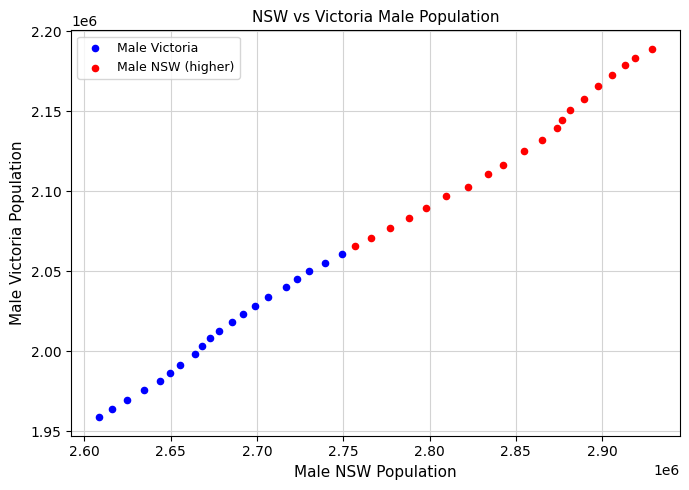

Which series reaches the maximum Y coordinate?

Male NSW (higher)